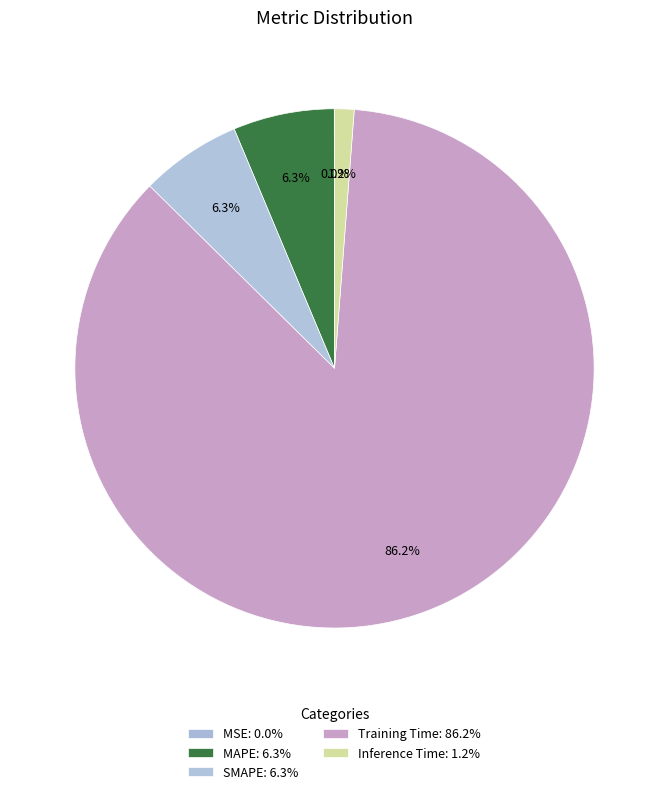

Which category has the biggest portion of the pie?

Training Time